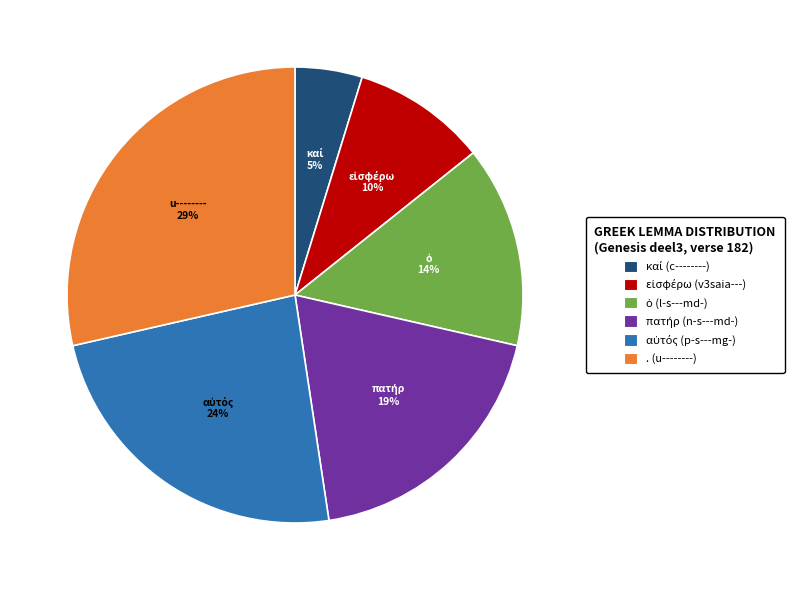

Does any single category account for the majority?

No